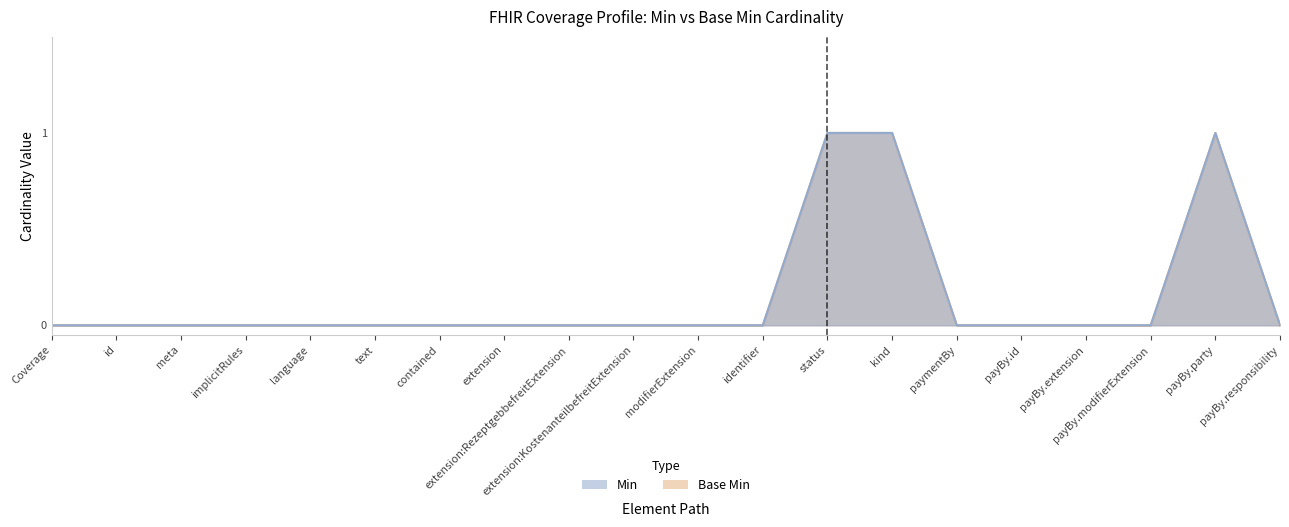

Which series changed the most between meta and payBy.responsibility?

Min